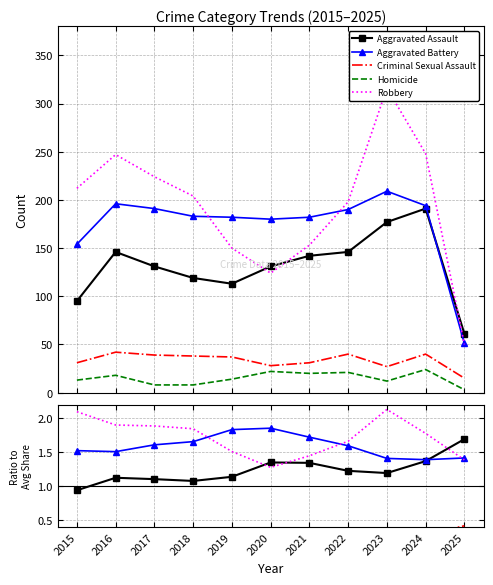

How many times do Robbery and Aggravated Assault cross each other?

3